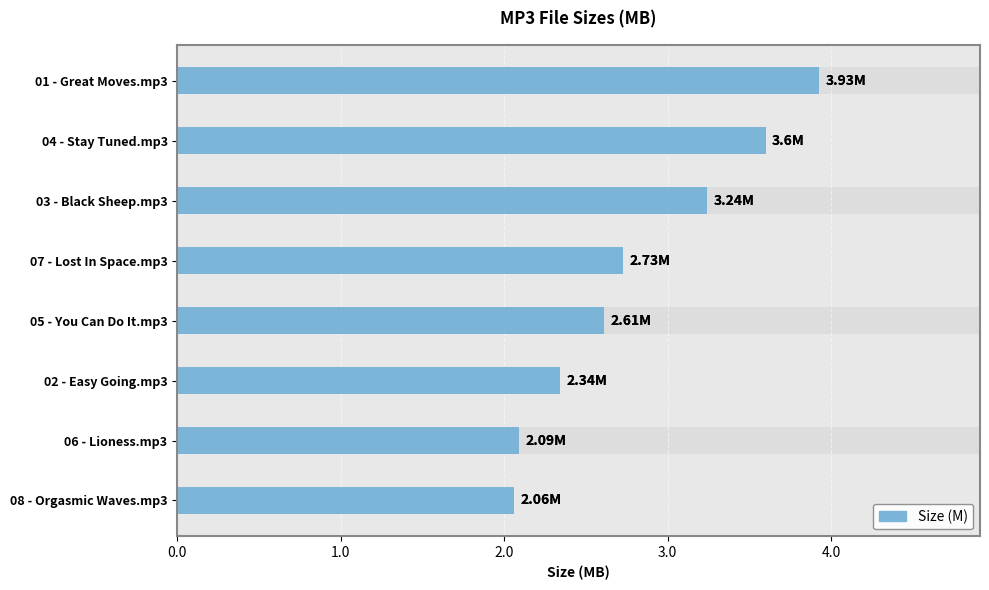

Read the value at 06 - Lioness.mp3.

2.1